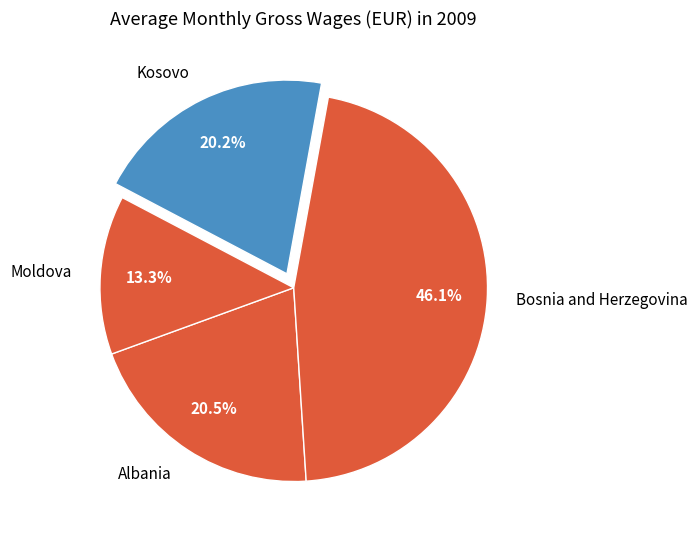

To the nearest percent, what percentage of the pie is Bosnia and Herzegovina?

46%